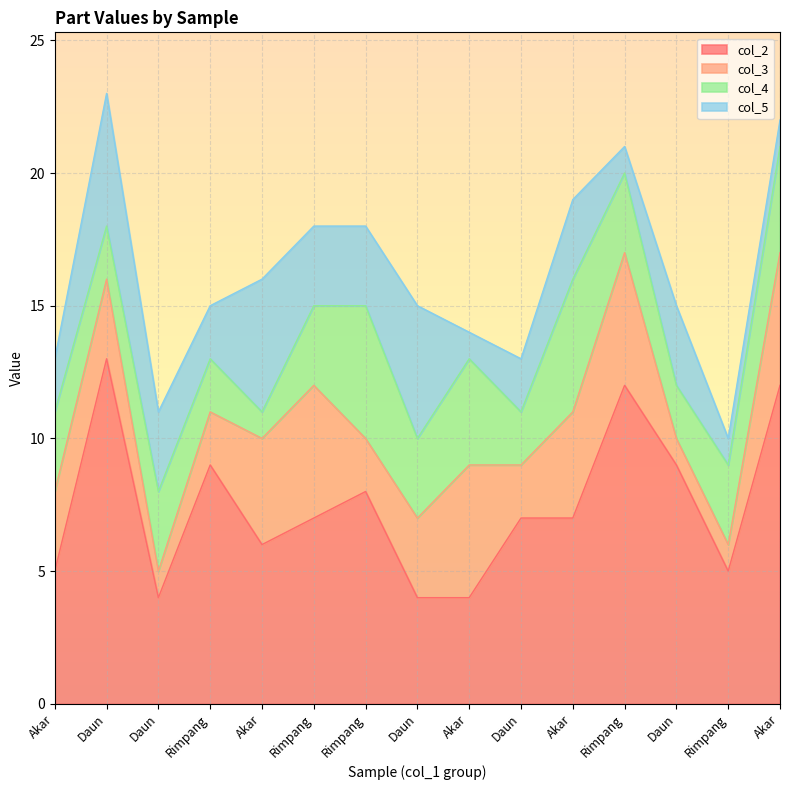

At which label does col_5 first exceed 3?

Daun